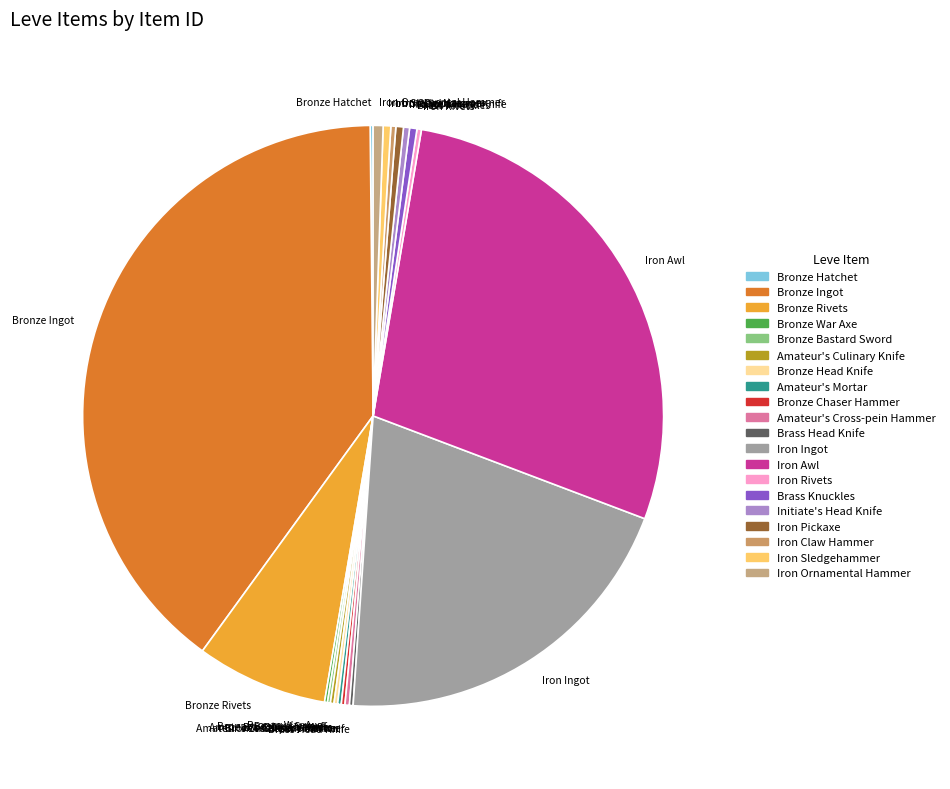

Which has a higher value, Iron Ingot or Initiate's Head Knife?

Iron Ingot